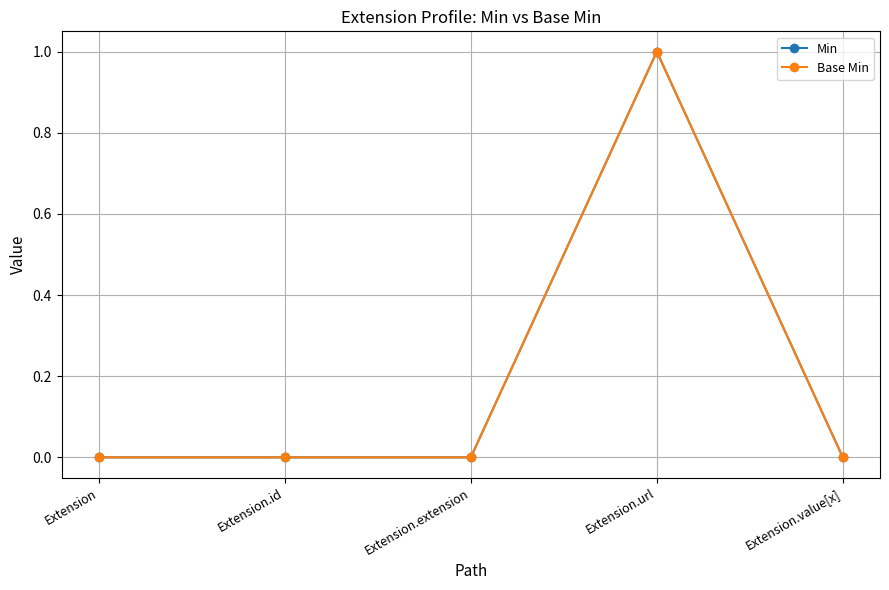

What is the label of the 5th point from the right?

Extension